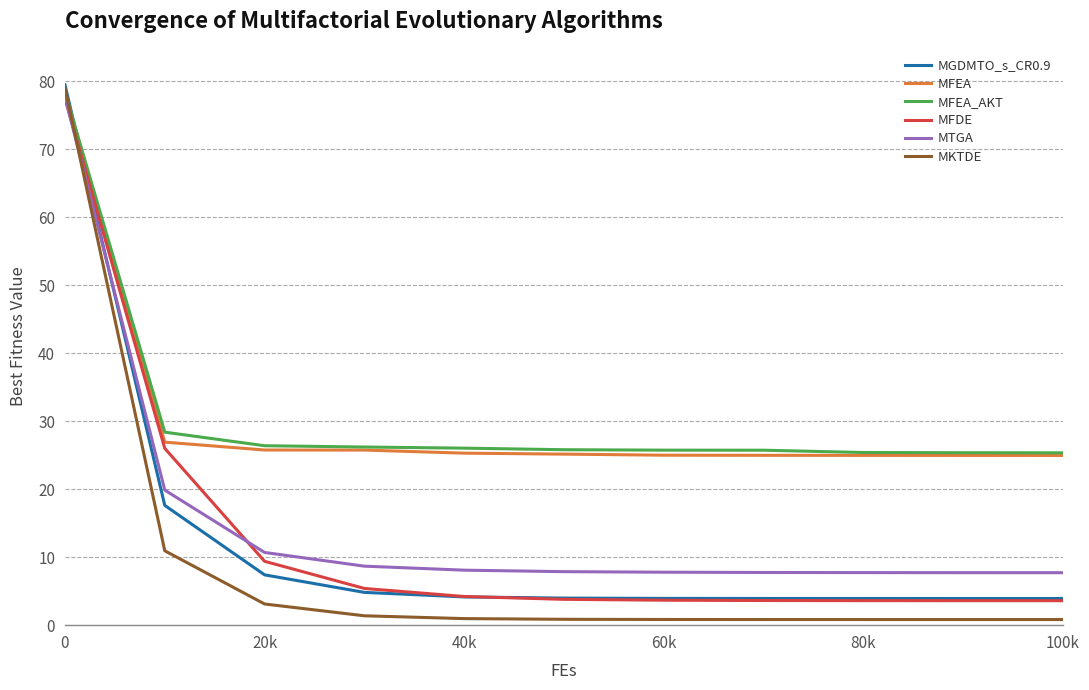

Does the chart display data point markers on the line(s)?

No